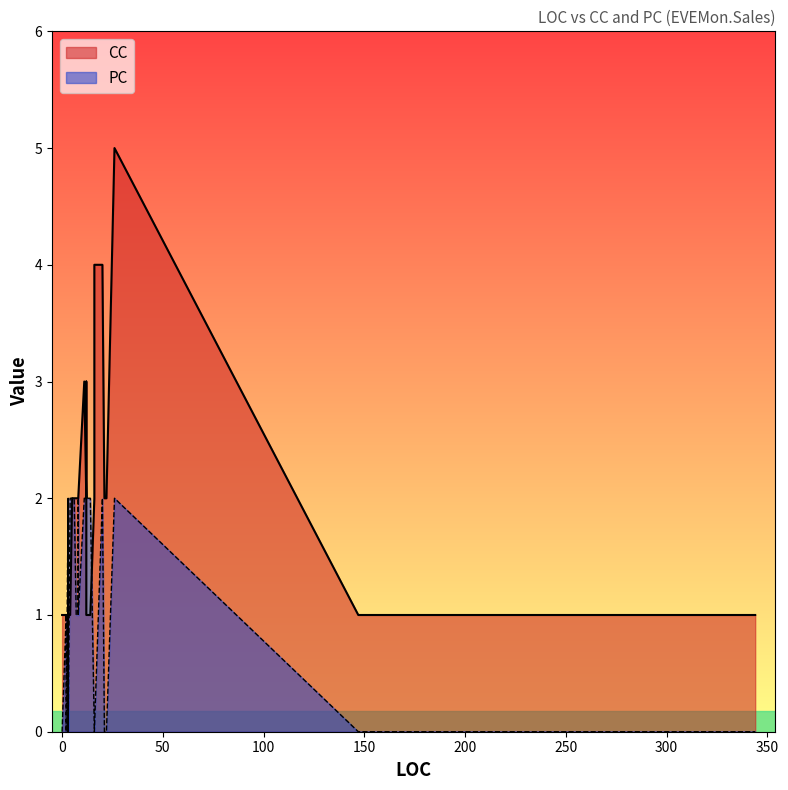

How many values in the PC series exceed 1?

15